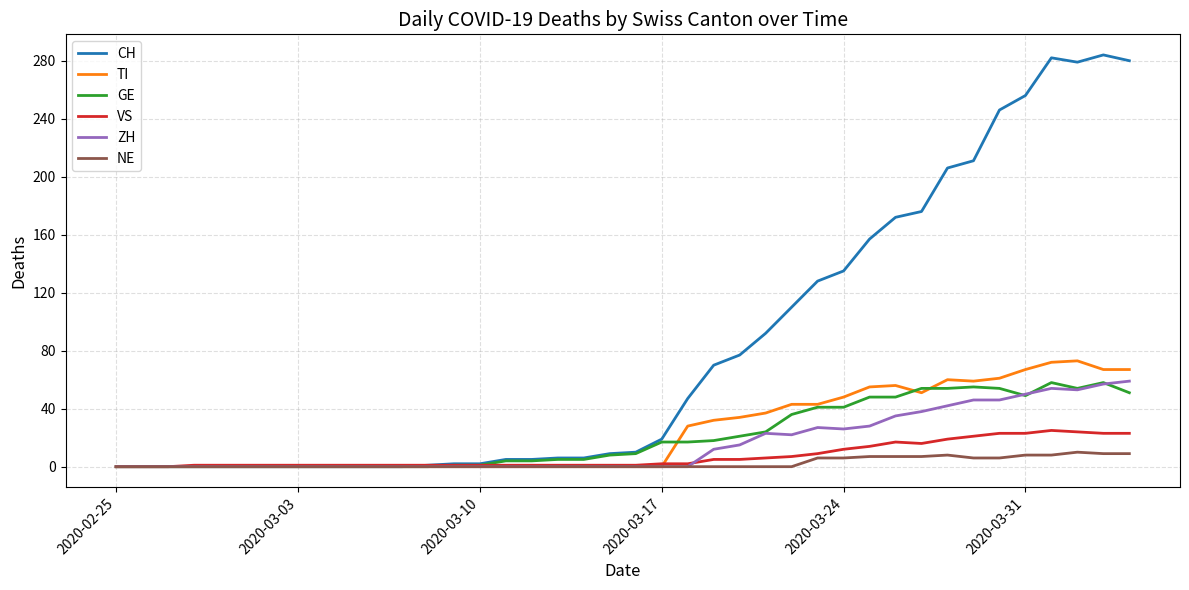

Which series has the largest total across all categories?

CH